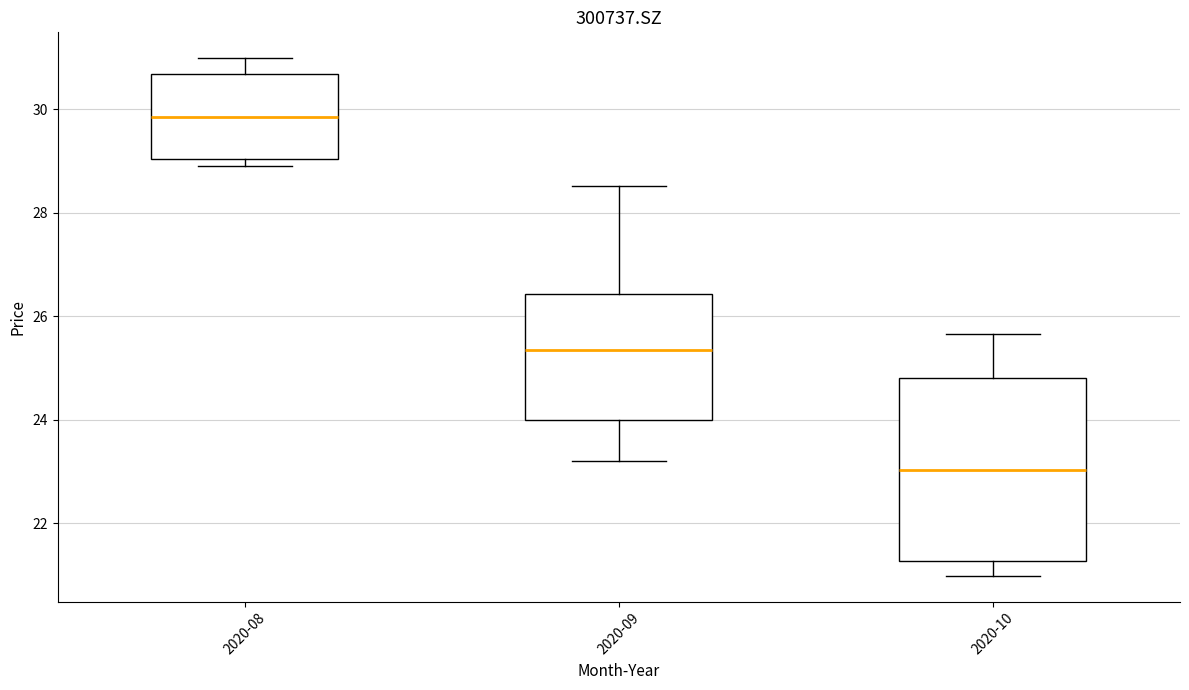

Reading left to right, read every box against the y-axis: the position of its median line, the range the box covers, and the ends of its whiskers. The values are not printed on the chart, so give them approximately, as read against the axis.

2020-08: median 29.8, box 29.0 to 30.6, whiskers 29.0 (just below the box's lower edge) to 31.0
2020-09: median 25.4, box 24.0 to 26.4, whiskers 23.2 to 28.6
2020-10: median 23.0, box 21.2 to 24.8, whiskers 21.0 to 25.6